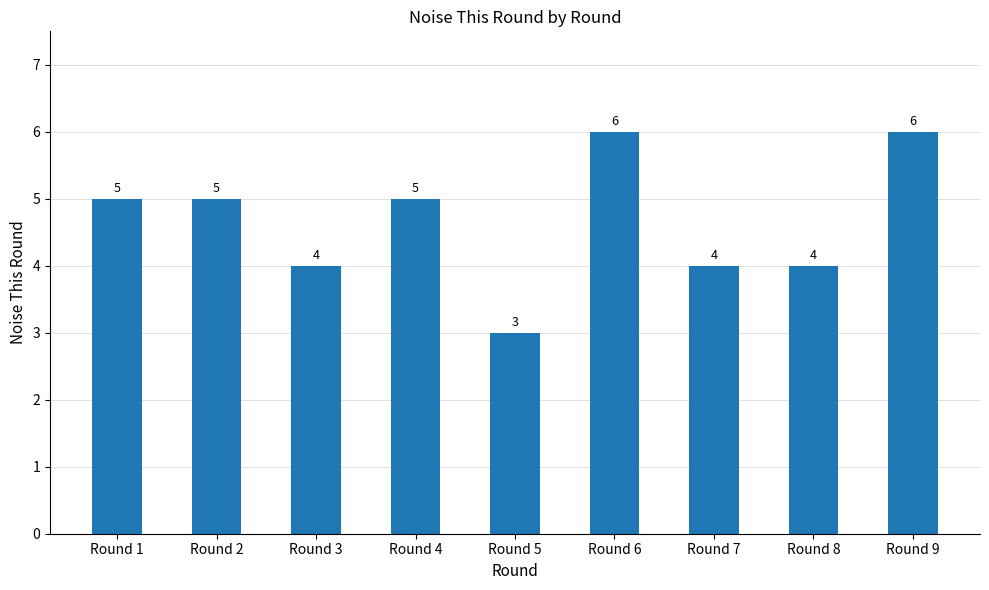

What is the change in value from Round 4 to Round 9?

+1